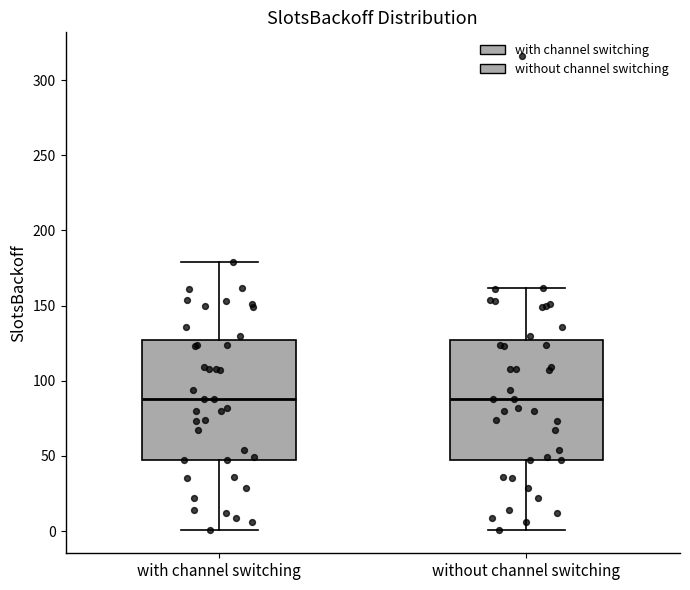

Where is the lower edge of the box for without channel switching on the y-axis? The values are not printed on the chart, so give them approximately, as read against the axis.

45